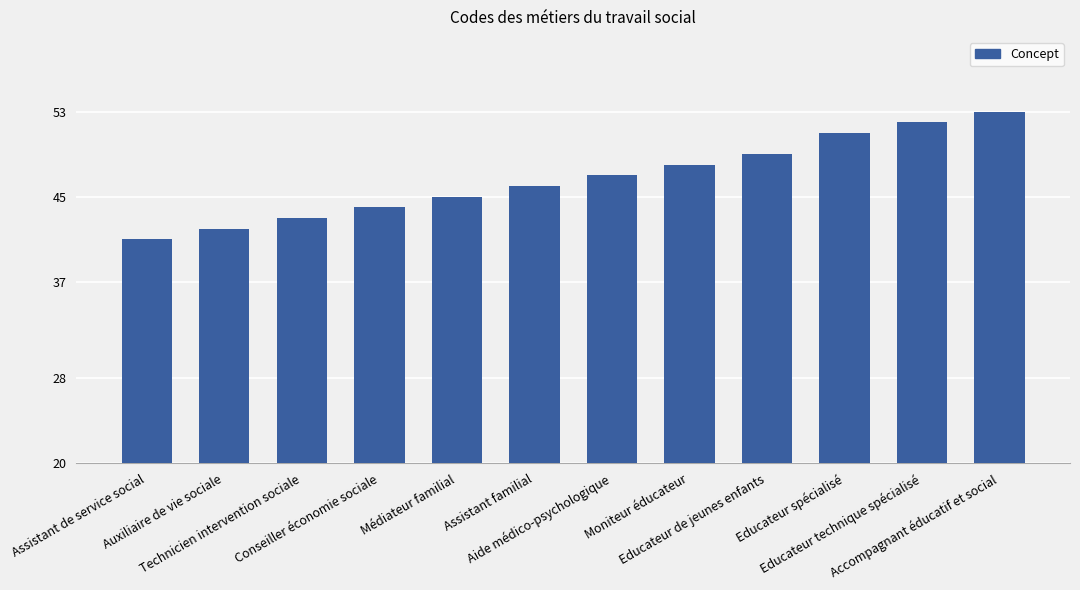

What is the ratio of the value at Assistant de service social to the value at Médiateur familial?

0.9